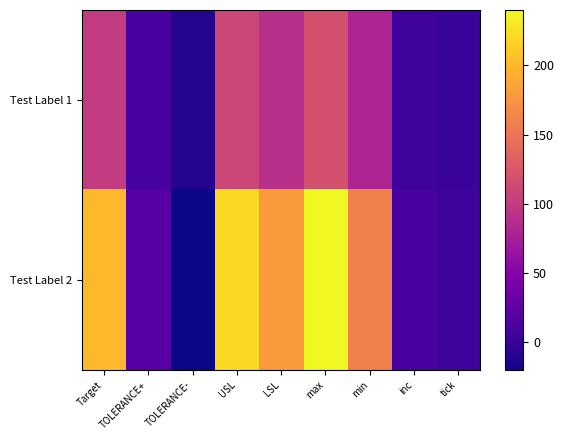

At TOLERANCE-, list the series in order from largest to smallest.

Test Label 1, Test Label 2